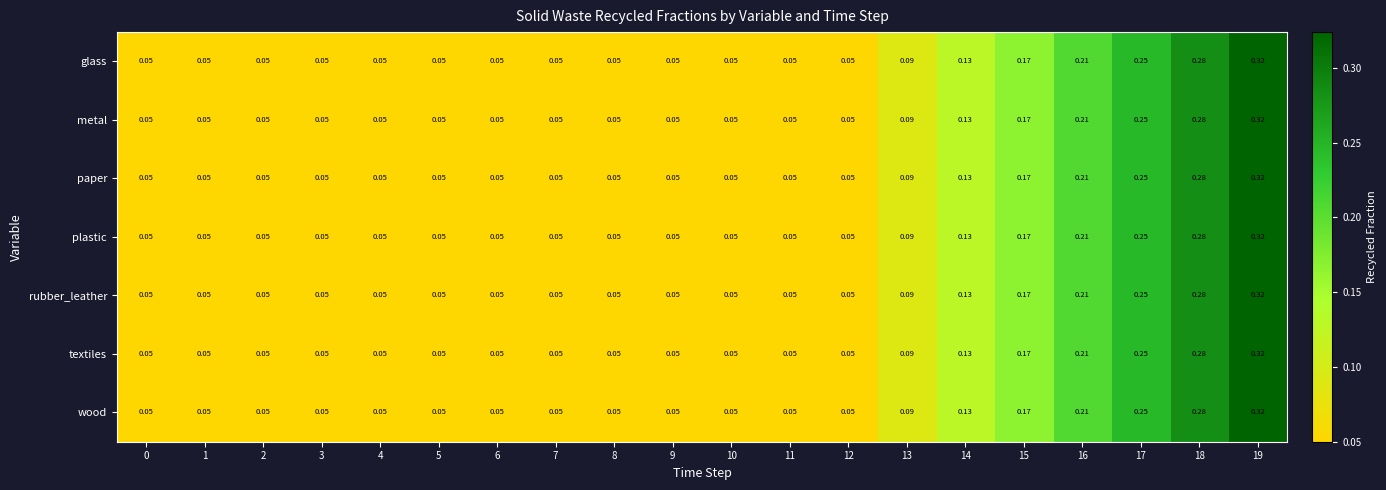

Reading left to right, what are all the values shown in this chart?

glass: 0=0.1	1=0.1	2=0.1	3=0.1	4=0.1	5=0.1	6=0.1	7=0.1	8=0.1	9=0.1	10=0.1	11=0.1	12=0.1	13=0.1	14=0.1	15=0.2	16=0.2	17=0.2	18=0.3	19=0.3
metal: 0=0.1	1=0.1	2=0.1	3=0.1	4=0.1	5=0.1	6=0.1	7=0.1	8=0.1	9=0.1	10=0.1	11=0.1	12=0.1	13=0.1	14=0.1	15=0.2	16=0.2	17=0.2	18=0.3	19=0.3
paper: 0=0.1	1=0.1	2=0.1	3=0.1	4=0.1	5=0.1	6=0.1	7=0.1	8=0.1	9=0.1	10=0.1	11=0.1	12=0.1	13=0.1	14=0.1	15=0.2	16=0.2	17=0.2	18=0.3	19=0.3
plastic: 0=0.1	1=0.1	2=0.1	3=0.1	4=0.1	5=0.1	6=0.1	7=0.1	8=0.1	9=0.1	10=0.1	11=0.1	12=0.1	13=0.1	14=0.1	15=0.2	16=0.2	17=0.2	18=0.3	19=0.3
rubber_leather: 0=0.1	1=0.1	2=0.1	3=0.1	4=0.1	5=0.1	6=0.1	7=0.1	8=0.1	9=0.1	10=0.1	11=0.1	12=0.1	13=0.1	14=0.1	15=0.2	16=0.2	17=0.2	18=0.3	19=0.3
textiles: 0=0.1	1=0.1	2=0.1	3=0.1	4=0.1	5=0.1	6=0.1	7=0.1	8=0.1	9=0.1	10=0.1	11=0.1	12=0.1	13=0.1	14=0.1	15=0.2	16=0.2	17=0.2	18=0.3	19=0.3
wood: 0=0.1	1=0.1	2=0.1	3=0.1	4=0.1	5=0.1	6=0.1	7=0.1	8=0.1	9=0.1	10=0.1	11=0.1	12=0.1	13=0.1	14=0.1	15=0.2	16=0.2	17=0.2	18=0.3	19=0.3